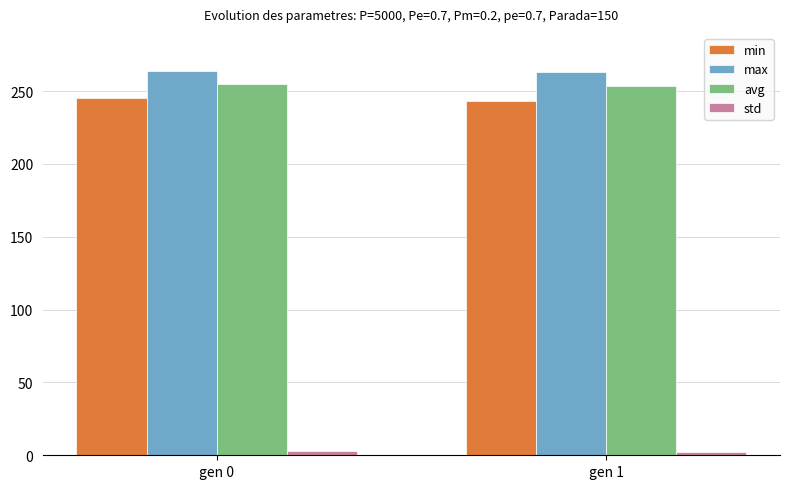

Count the min values in the range 243 to 245.

1